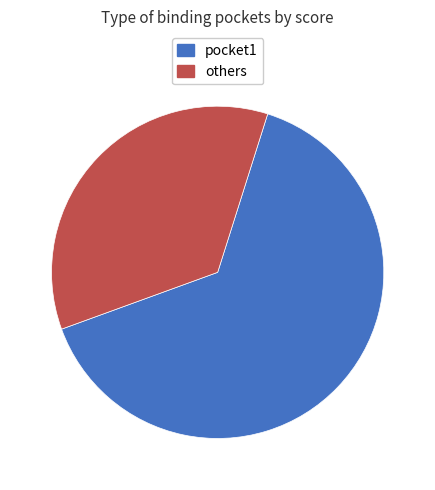

Is there a majority slice in this chart?

Yes